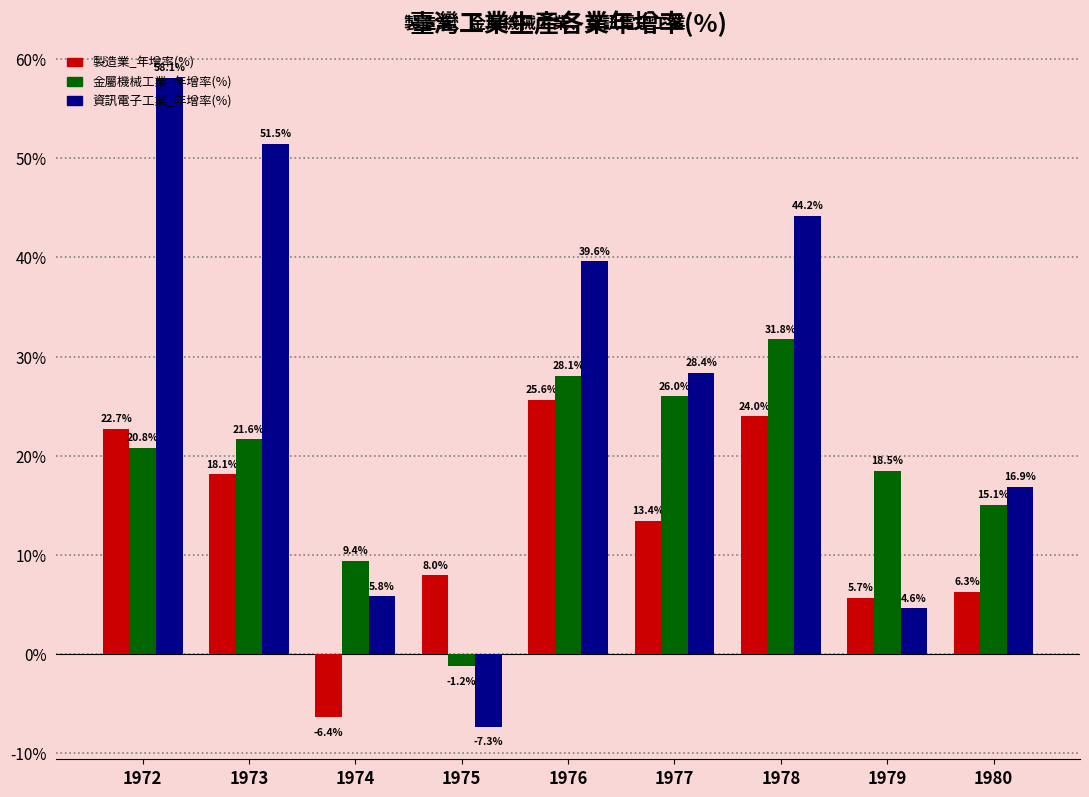

Reading right to left, list all the values displayed in this chart.

製造業_年增率(%): 6.3	5.7	24.0	13.4	25.6	8.0	-6.4	18.1	22.7
金屬機械工業_年增率(%): 15.1	18.5	31.8	26.0	28.1	-1.2	9.4	21.6	20.8
資訊電子工業_年增率(%): 16.9	4.6	44.2	28.4	39.6	-7.3	5.8	51.5	58.1